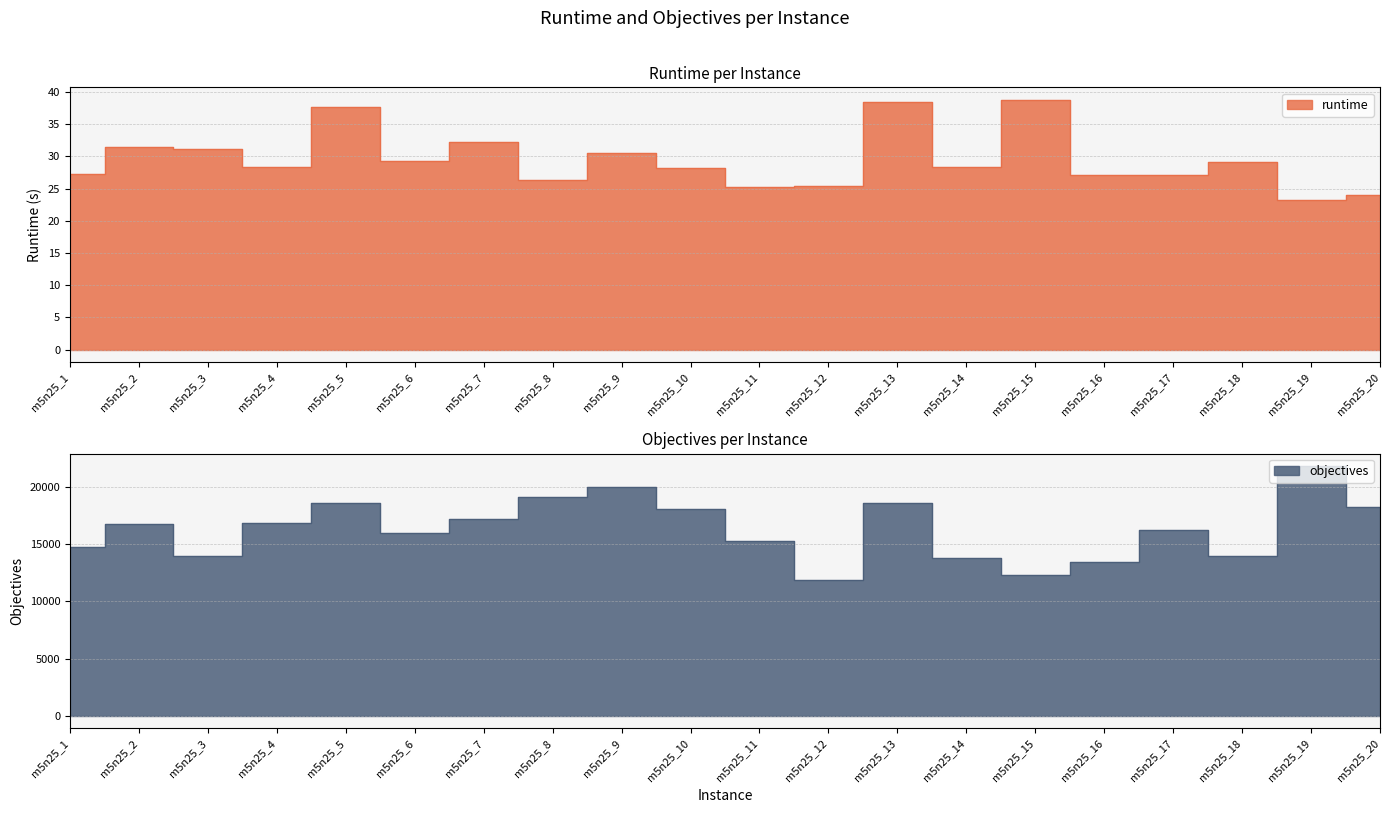

Rank the series by their maximum value, from lowest to highest.

runtime, objectives